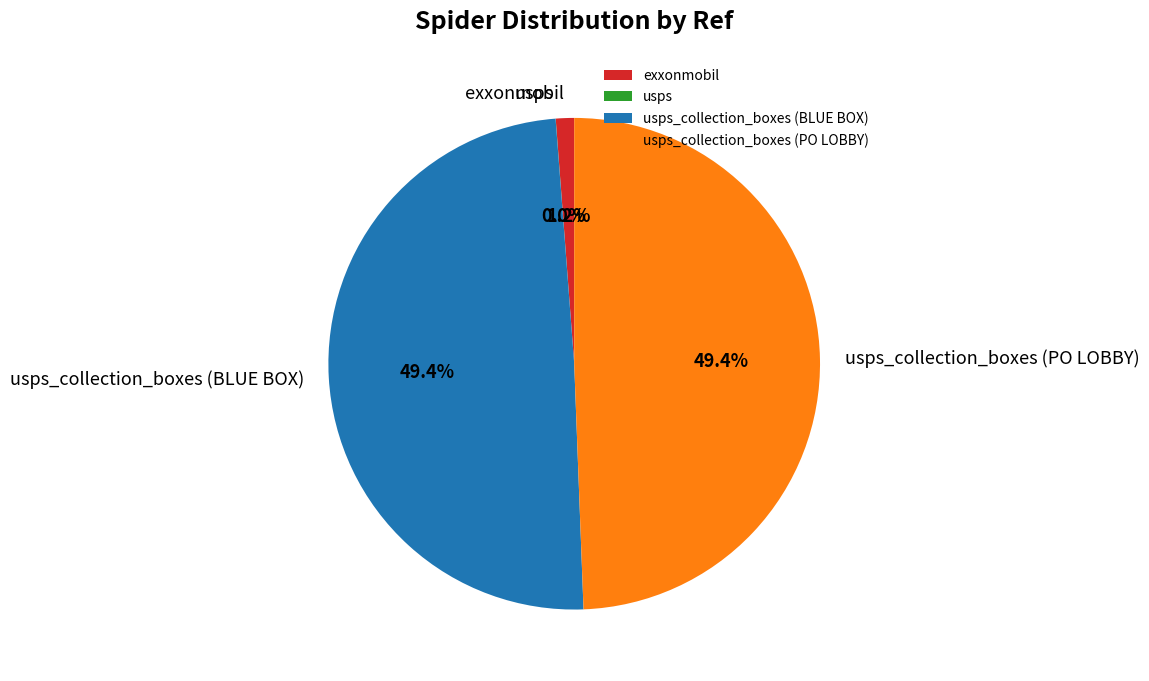

Is there a majority slice in this chart?

No